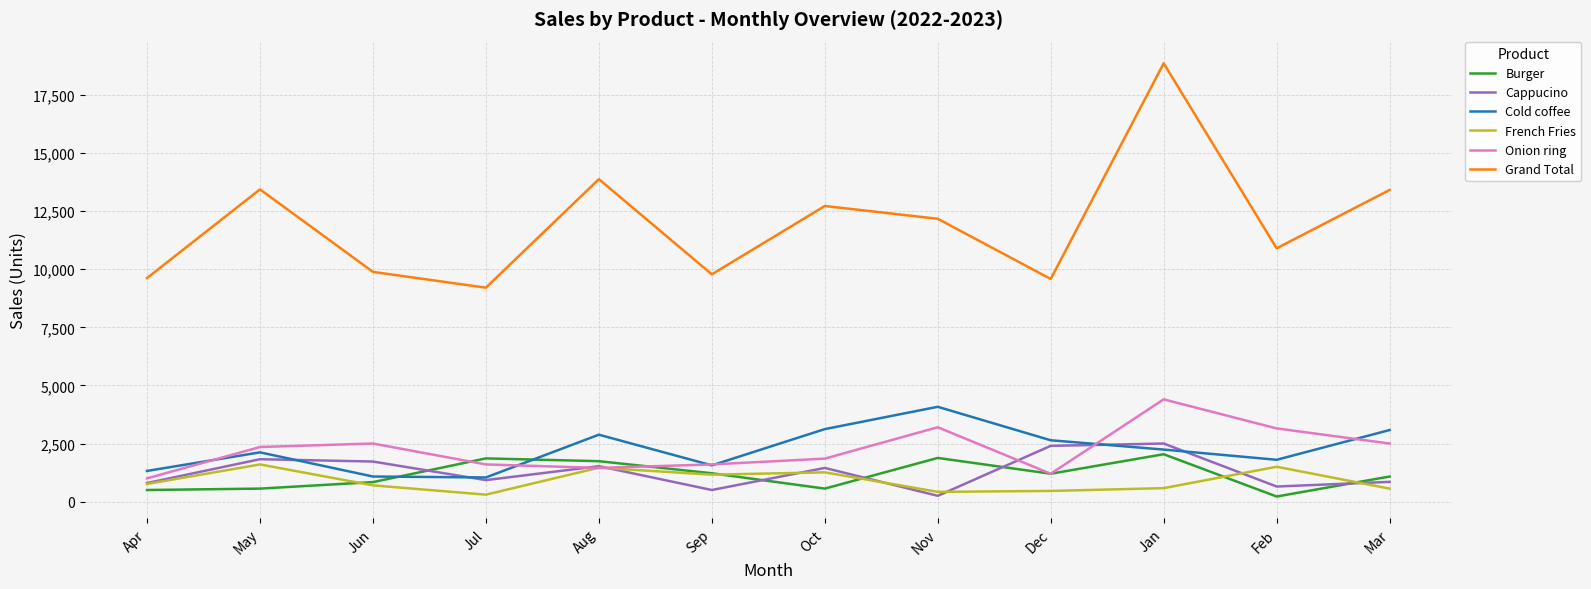

True or false: Grand Total has a value of 18101 at Aug.

False